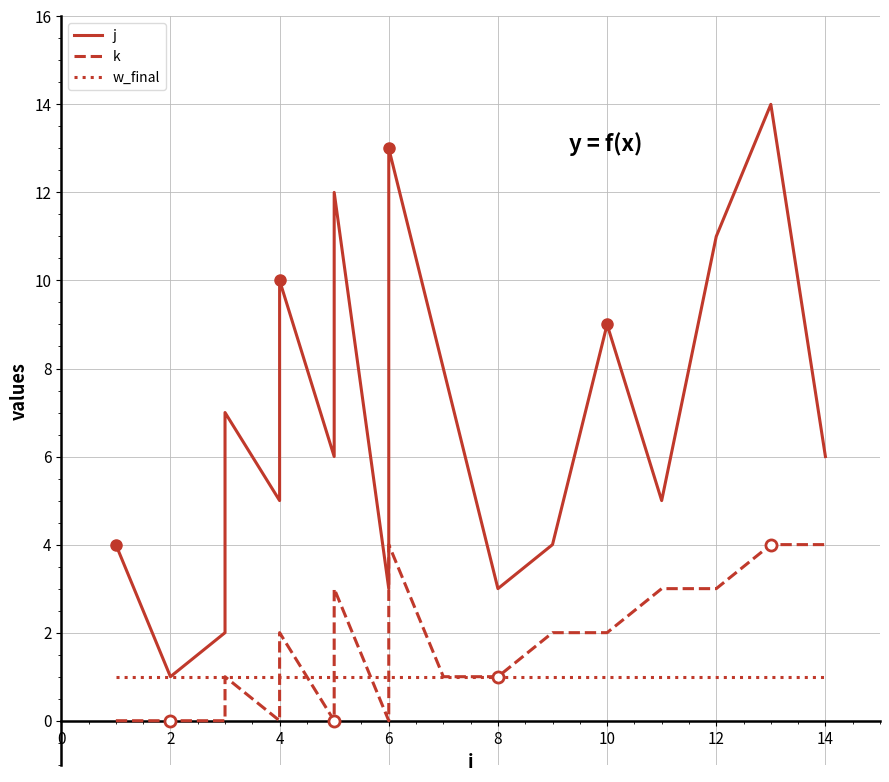

Rank the series by their maximum value, from highest to lowest.

j, k, w_final